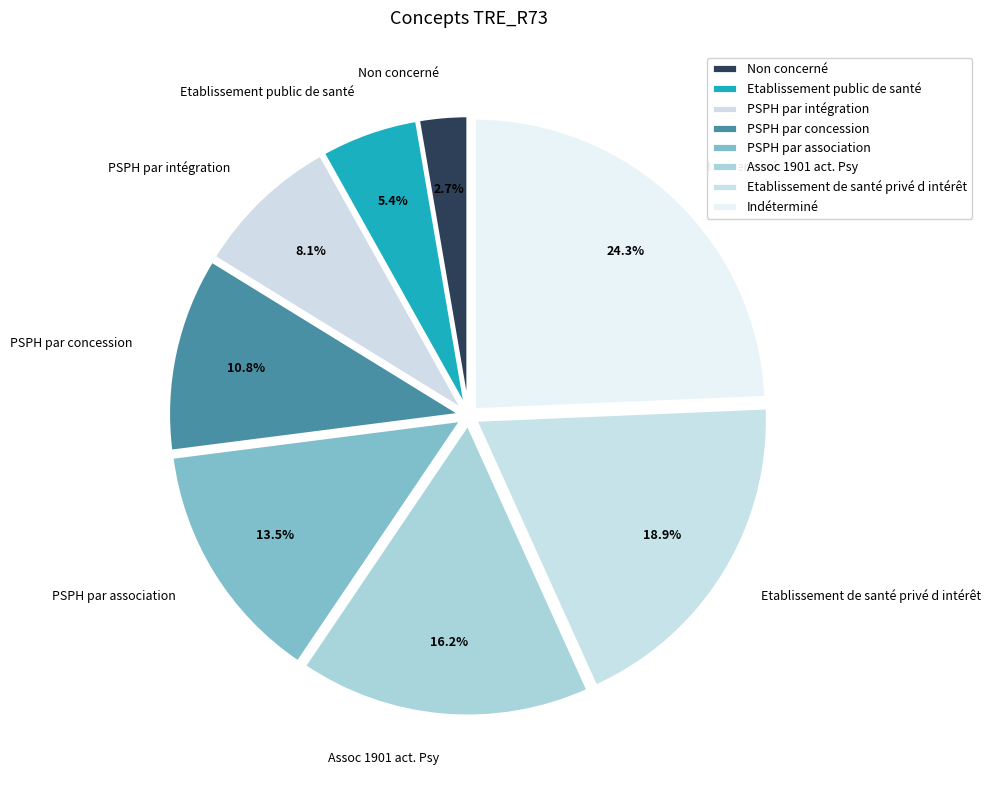

Is there a majority slice in this chart?

No